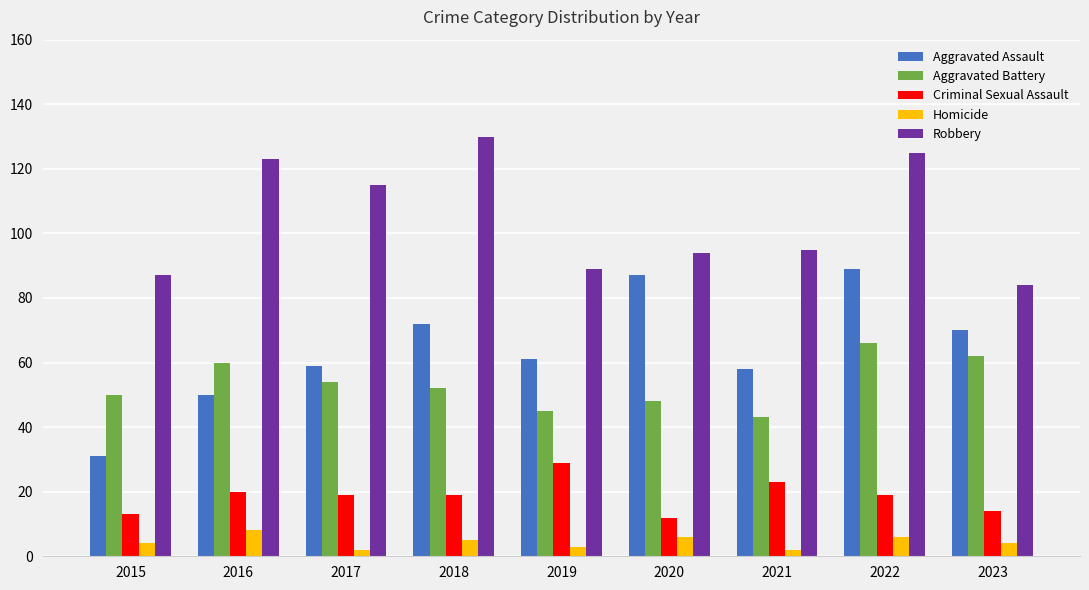

How many distinct data groups are displayed?

5